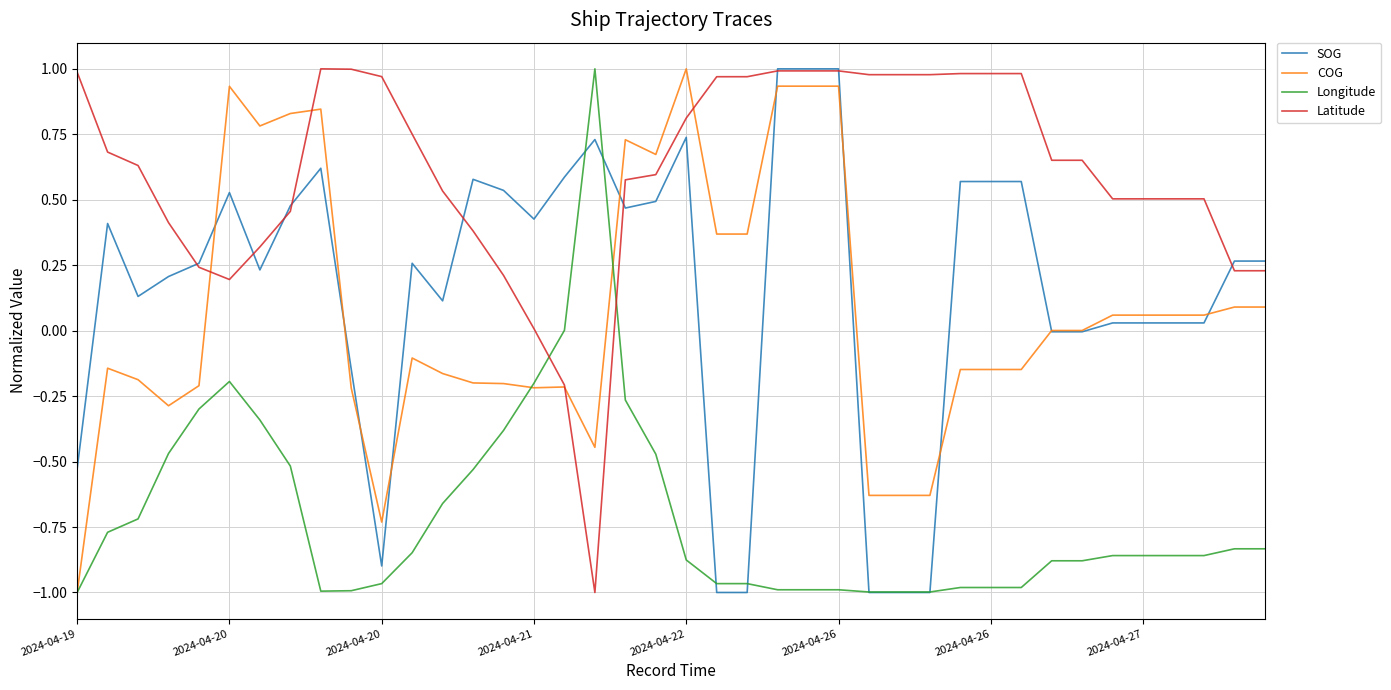

How many times do Latitude and Longitude cross each other?

2